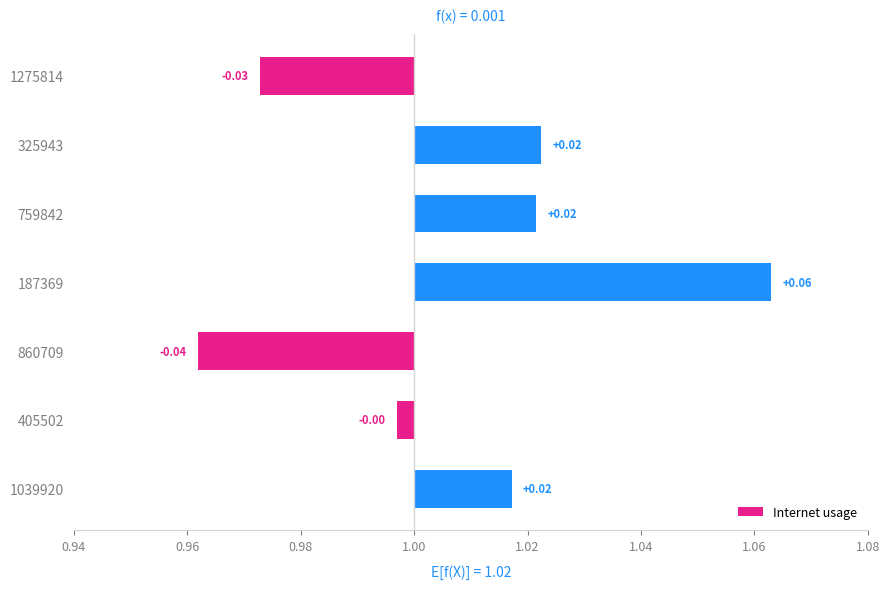

Reading left to right, list all the values displayed in this chart.

-0.0	0.0	0.0	0.1	-0.0	-0.0	0.0